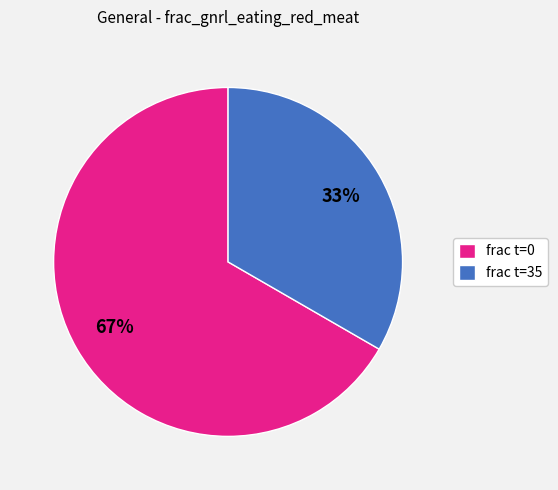

To the nearest percent, what is the combined percentage of frac t=0 and frac t=35?

100%